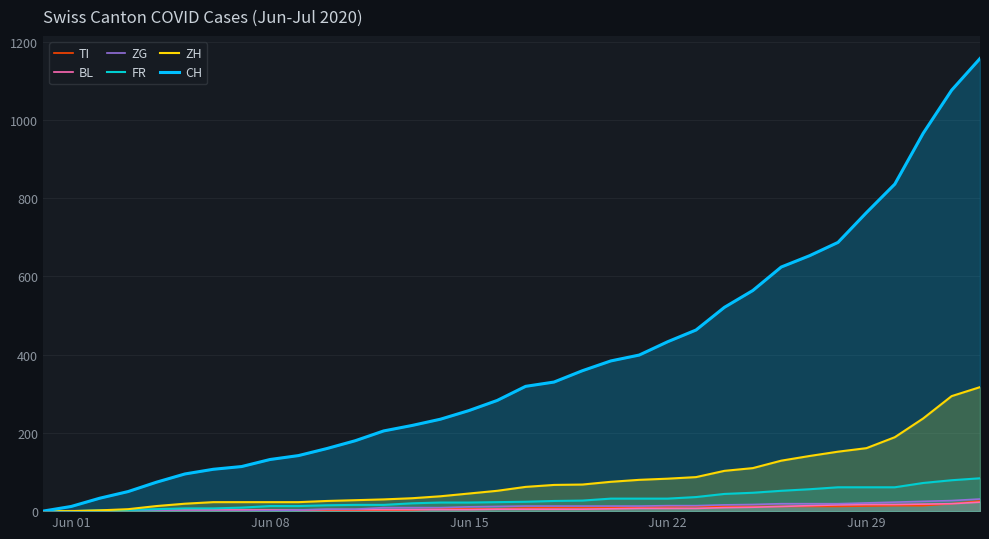

Reading left to right, extract all data points from this chart.

TI: 0	0	0	0	1	1	1	1	1	1	1	2	2	3	6	6	6	8	9	9	10	10	11	12	12	12	12	12	12	13	14	14	19	26
BL: 0	1	1	2	2	3	3	3	3	3	4	4	4	4	4	4	5	5	5	5	6	7	7	7	9	10	12	14	16	17	17	18	19	23
ZG: 0	0	0	0	0	0	0	0	1	3	5	5	9	9	9	11	12	13	13	13	13	13	14	14	16	17	19	19	19	21	23	25	27	31
FR: 0	0	2	3	5	7	7	9	13	13	15	16	16	20	22	22	23	24	26	27	32	32	32	36	44	47	52	56	61	61	61	72	79	84
ZH: 0	0	2	5	13	19	23	23	23	23	26	28	30	33	38	45	52	62	67	68	75	80	83	87	103	110	129	141	152	161	189	237	294	317
CH: 0	12	33	50	74	95	107	114	132	142	160	180	205	219	235	257	283	319	330	359	384	399	433	463	521	564	624	653	687	763	836	966	1076	1157